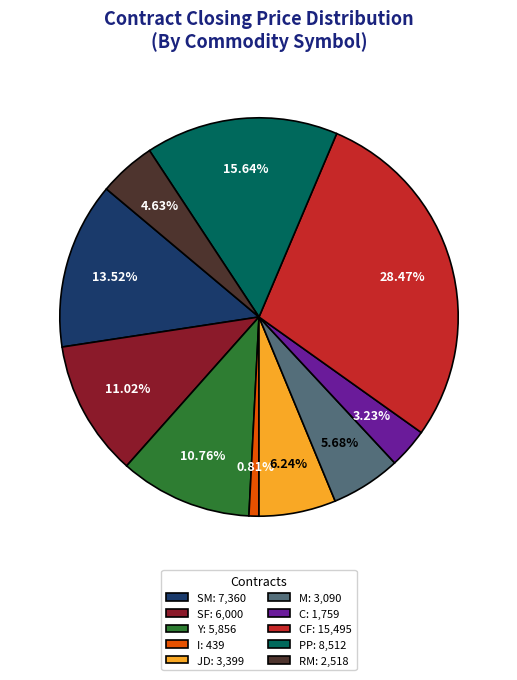

What is the ratio of the value at M: 3,090 to the value at RM: 2,518?

1.2